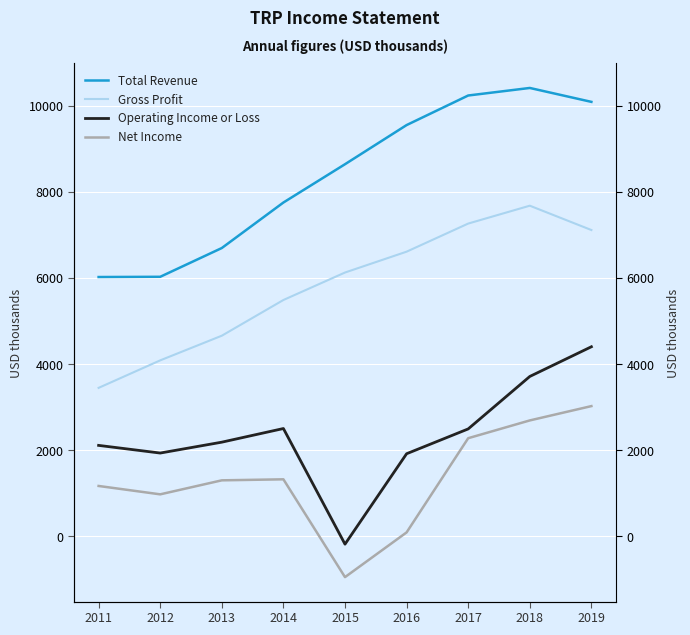

What is the lowest value of the Total Revenue series?

6022.2